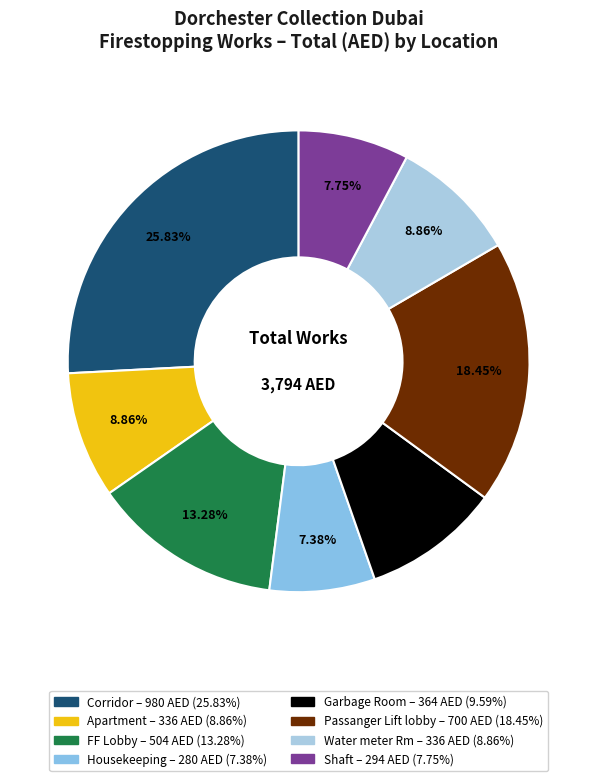

What percentage is NOT represented by Garbage Room?

90.4%